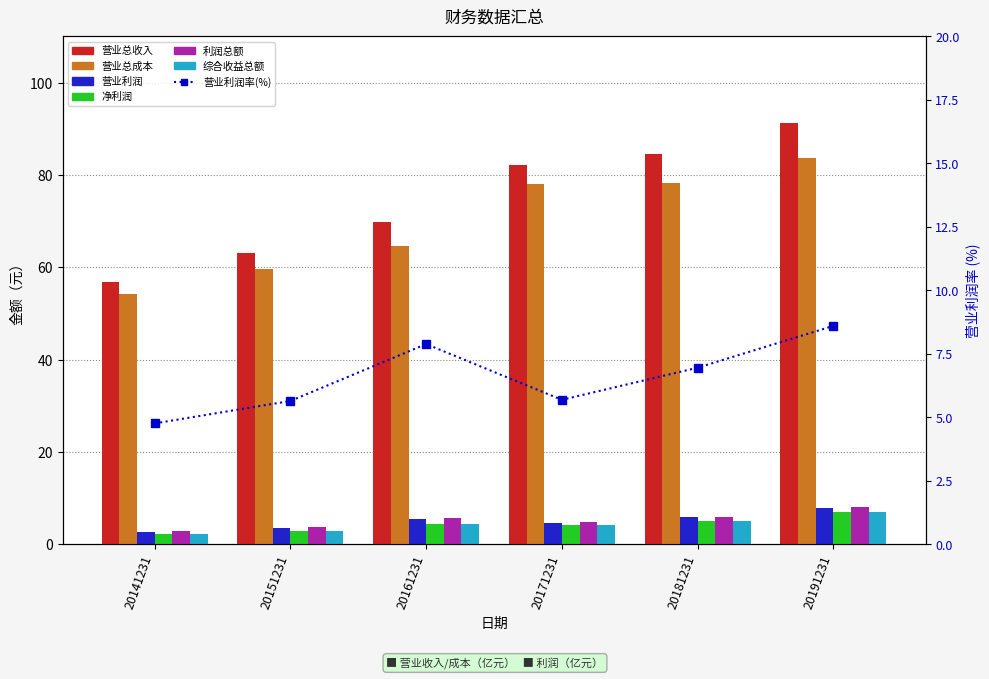

The value of 综合收益总额 at 20141231 is 2.1. True or false?

True